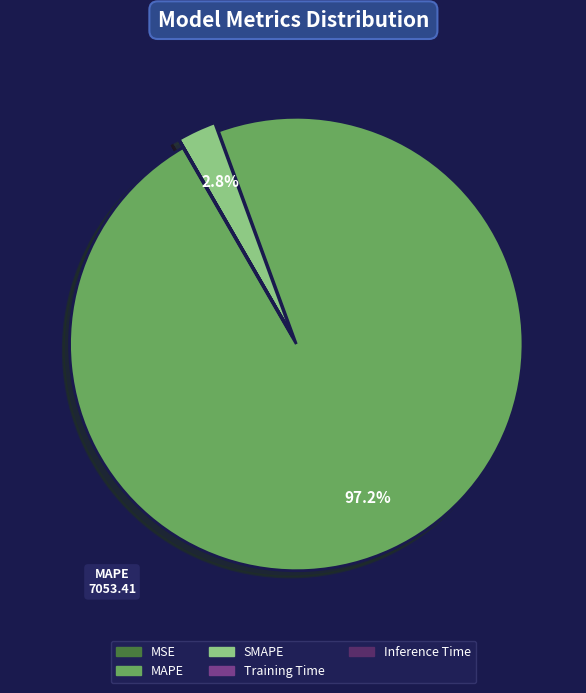

Which category accounts for the majority?

MAPE